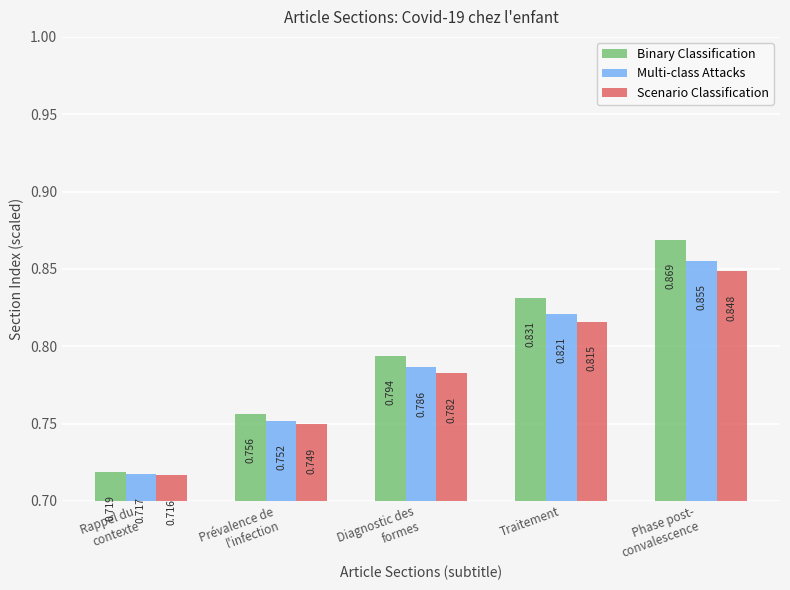

Rank the categories by Multi-class Attacks value from lowest to highest.

Rappel du
contexte, Prévalence de
l'infection, Diagnostic des
formes, Traitement, Phase post-
convalescence